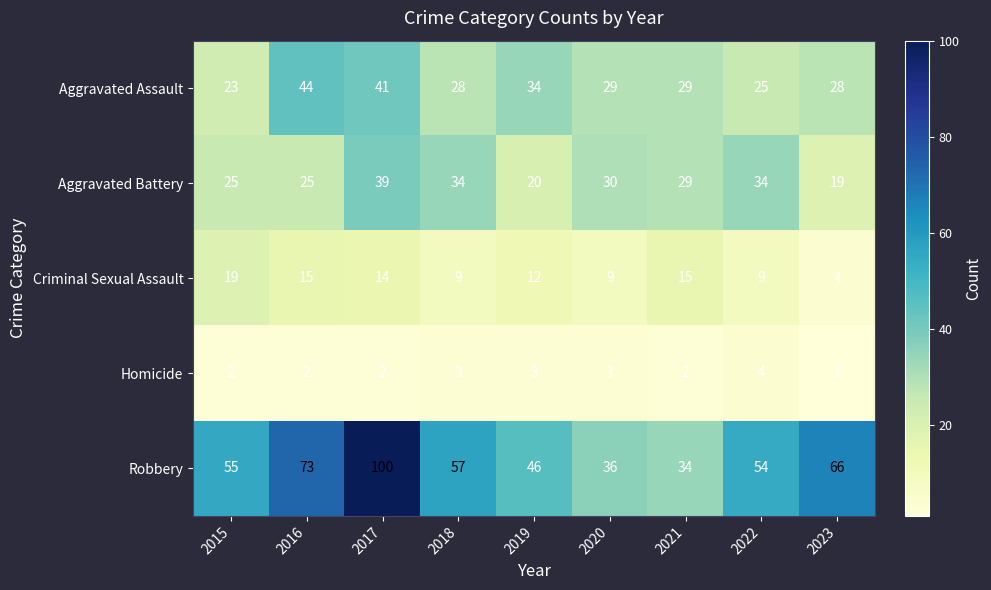

At which label does Aggravated Assault reach its peak?

2016